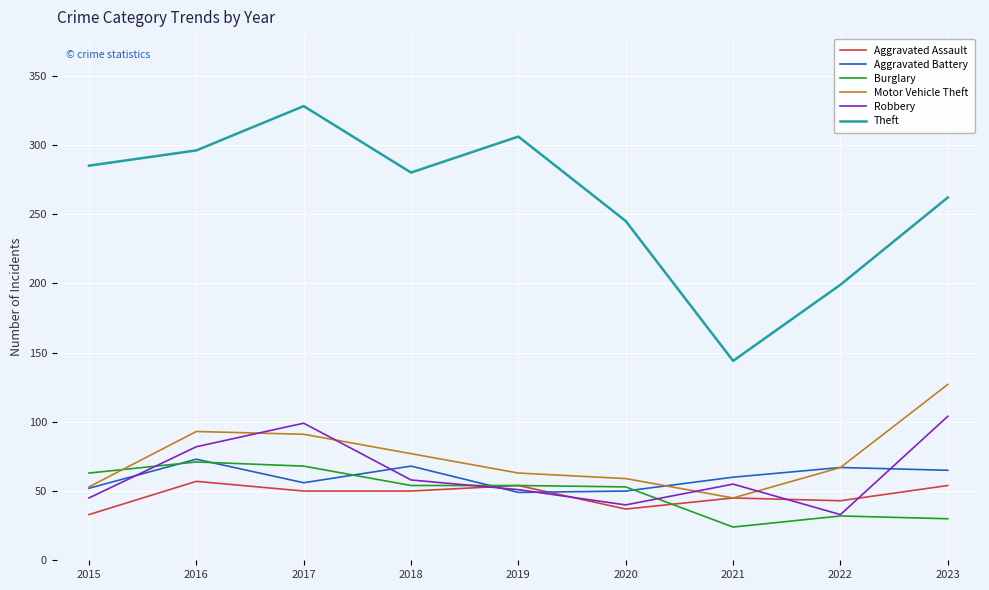

How many lines are shown in the chart?

6